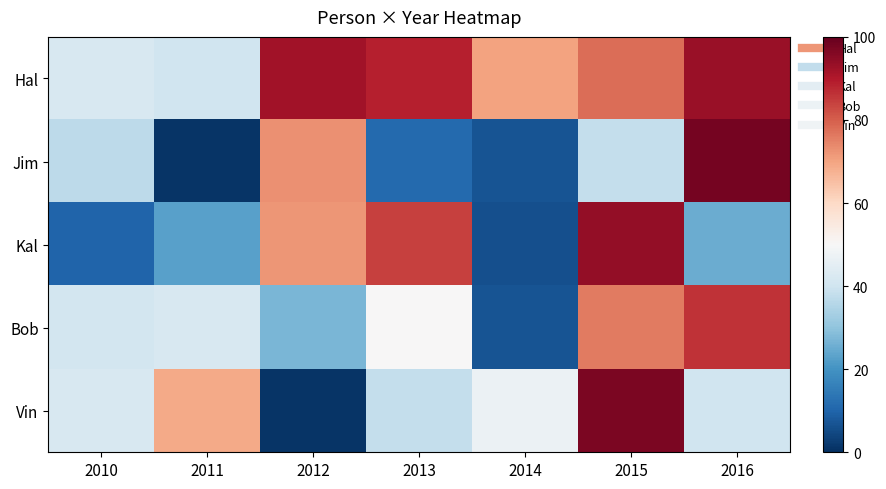

Reading left to right, list all the values displayed in this chart.

Hal: 2010=42	2011=40	2012=92	2013=89	2014=70	2015=78	2016=93
Jim: 2010=37	2011=1	2012=73	2013=11	2014=7	2015=38	2016=98
Kal: 2010=10	2011=23	2012=72	2013=84	2014=6	2015=94	2016=25
Bob: 2010=41	2011=42	2012=27	2013=50	2014=7	2015=76	2016=86
Vin: 2010=42	2011=69	2012=1	2013=38	2014=47	2015=97	2016=40